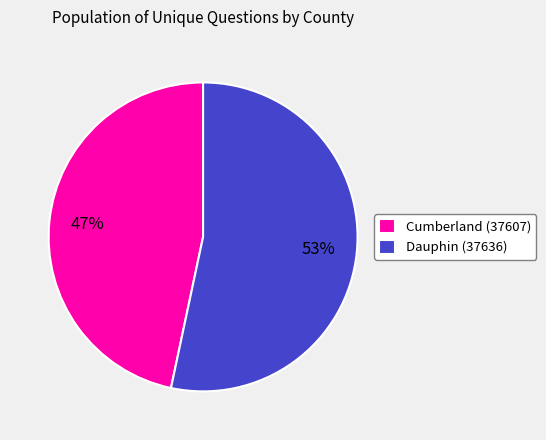

What is the majority slice?

Dauphin (37636)